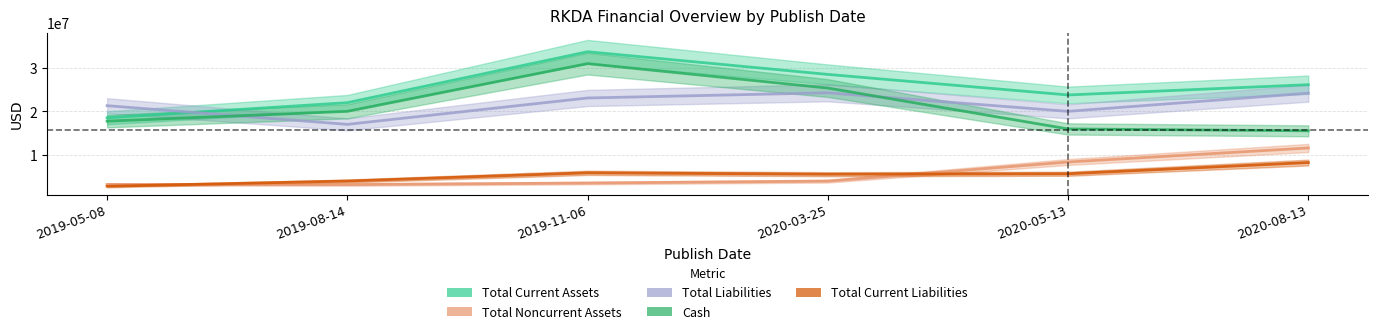

In Total Current Liabilities, how many points are lower than both neighbors (excluding endpoints)?

1